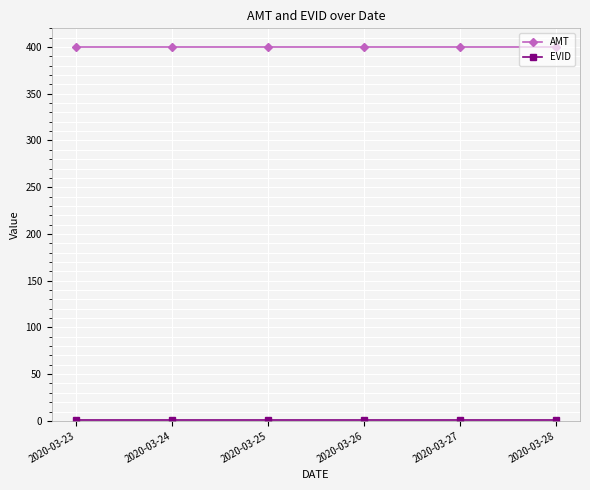

What is the spread (max minus min) of values at 2020-03-27?

399